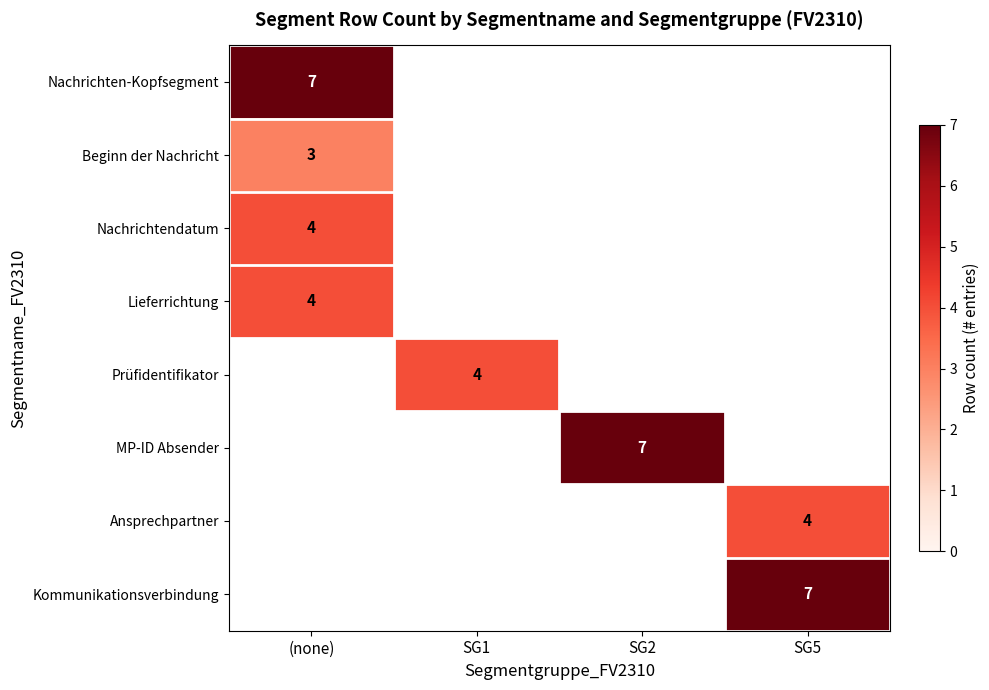

Is it true that Nachrichtendatum equals 6 at (none)?

False